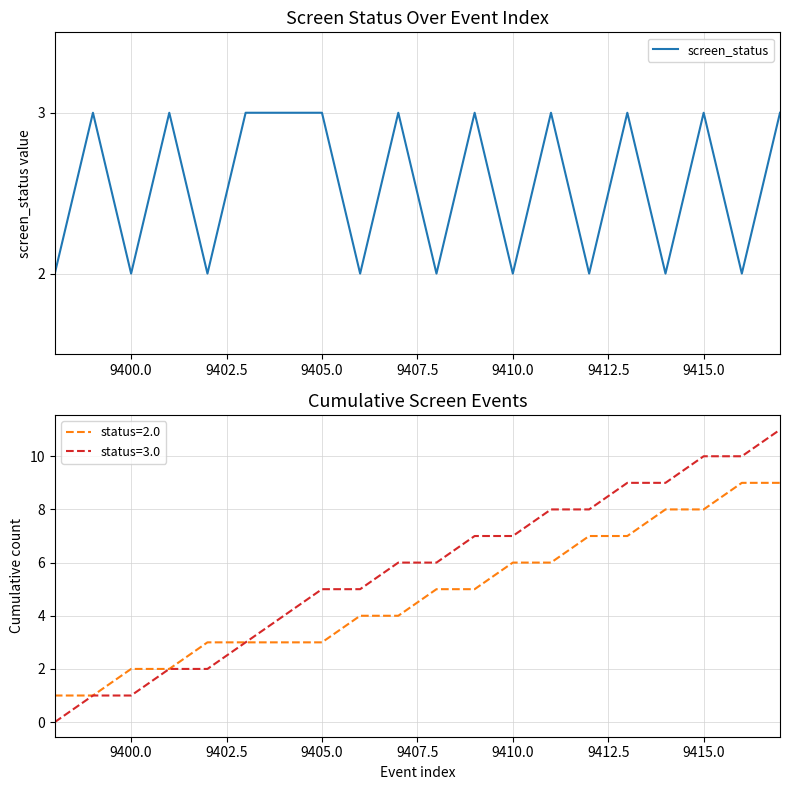

What is the maximum value for screen_status?

3